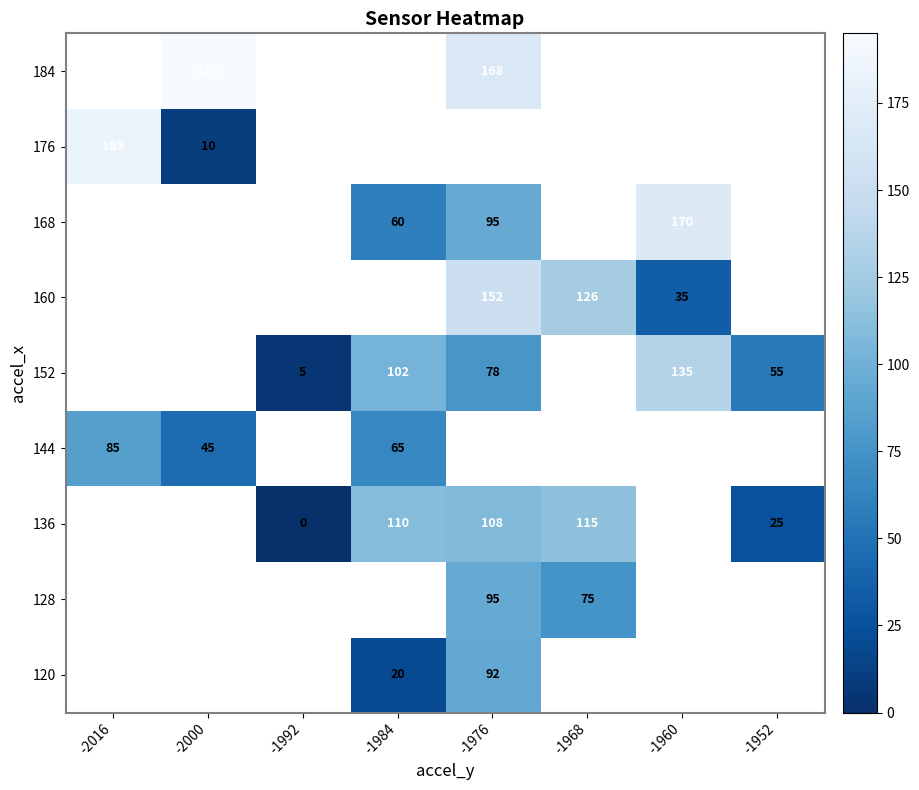

Is it true that 160 equals 199.0 at -1968?

False